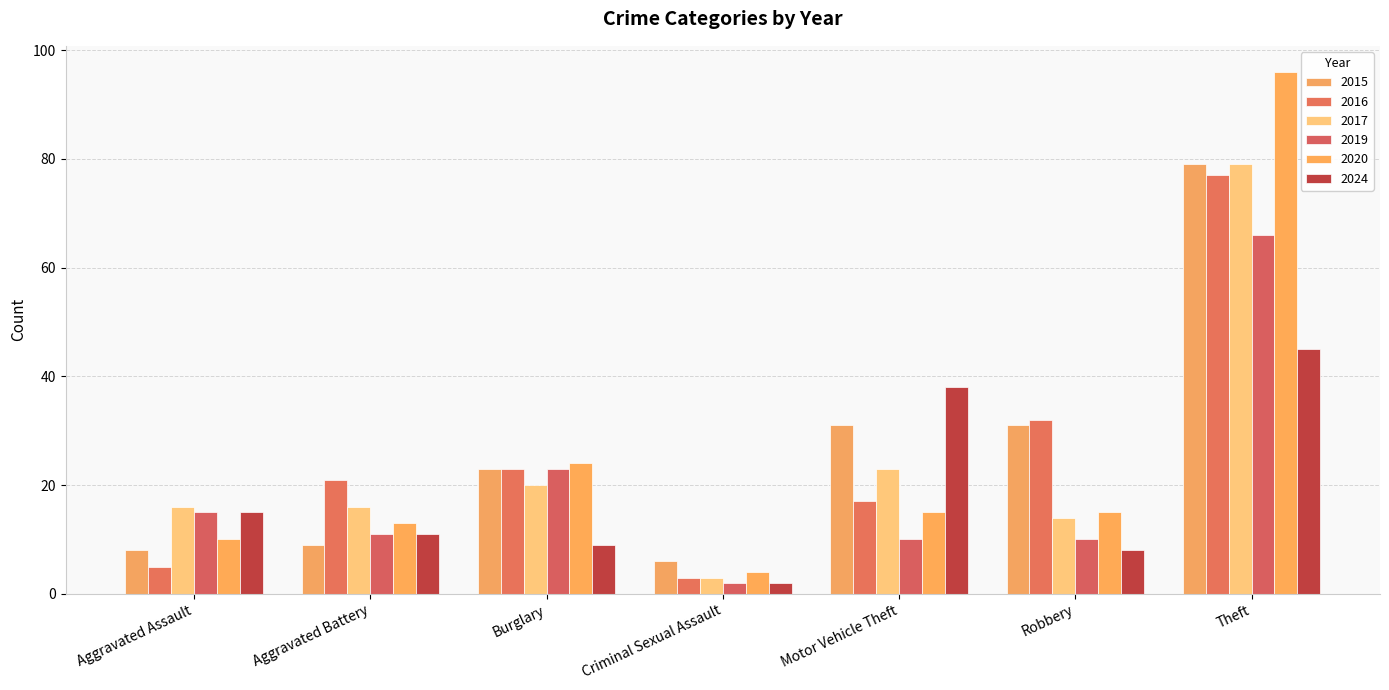

Reading right to left, transcribe all the data shown in this chart.

2015: Theft=79	Robbery=31	Motor Vehicle Theft=31	Criminal Sexual Assault=6	Burglary=23	Aggravated Battery=9	Aggravated Assault=8
2016: Theft=77	Robbery=32	Motor Vehicle Theft=17	Criminal Sexual Assault=3	Burglary=23	Aggravated Battery=21	Aggravated Assault=5
2017: Theft=79	Robbery=14	Motor Vehicle Theft=23	Criminal Sexual Assault=3	Burglary=20	Aggravated Battery=16	Aggravated Assault=16
2019: Theft=66	Robbery=10	Motor Vehicle Theft=10	Criminal Sexual Assault=2	Burglary=23	Aggravated Battery=11	Aggravated Assault=15
2020: Theft=96	Robbery=15	Motor Vehicle Theft=15	Criminal Sexual Assault=4	Burglary=24	Aggravated Battery=13	Aggravated Assault=10
2024: Theft=45	Robbery=8	Motor Vehicle Theft=38	Criminal Sexual Assault=2	Burglary=9	Aggravated Battery=11	Aggravated Assault=15